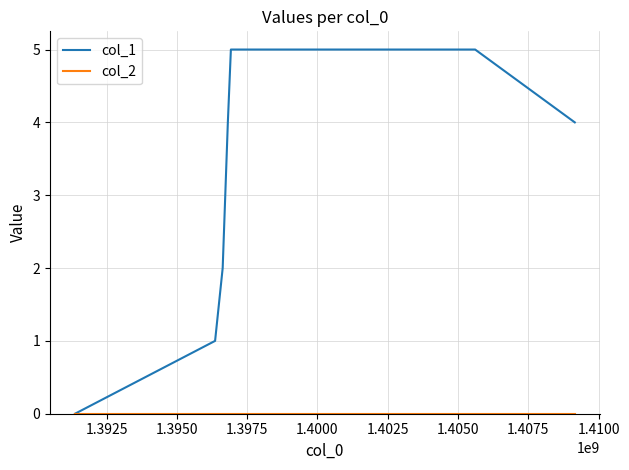

Which series has the largest range (max minus min)?

col_1